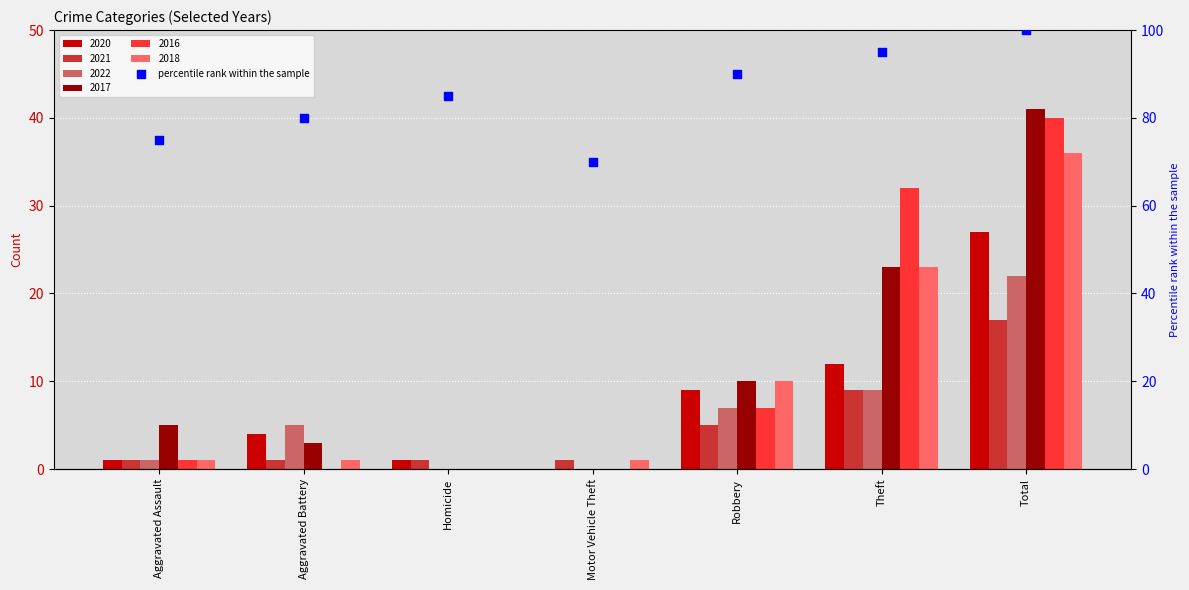

What is the change in value from Motor Vehicle Theft to Theft?

+25